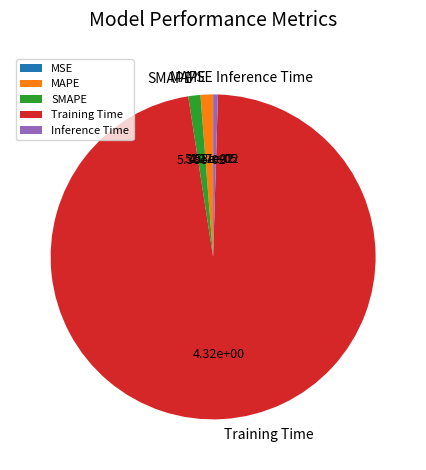

Which slice represents more than half of the pie?

Training Time